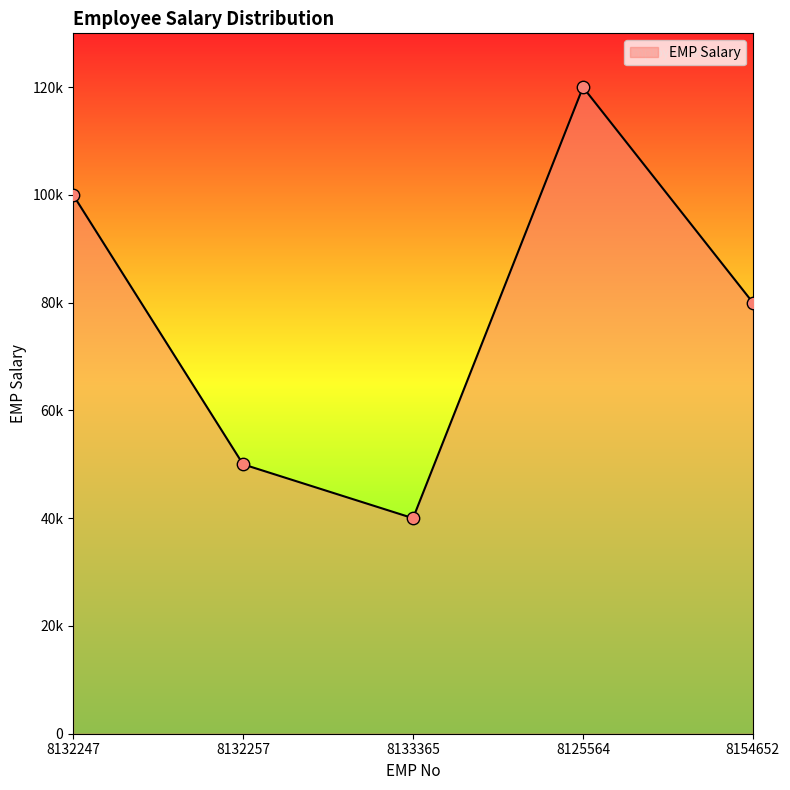

Does the chart have visible grid lines?

No